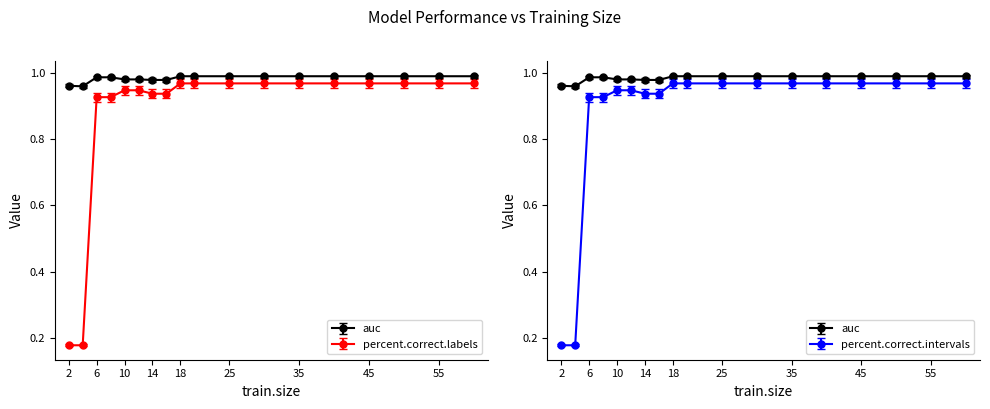

True or false: percent.correct.intervals and percent.correct.labels cross at least once.

False